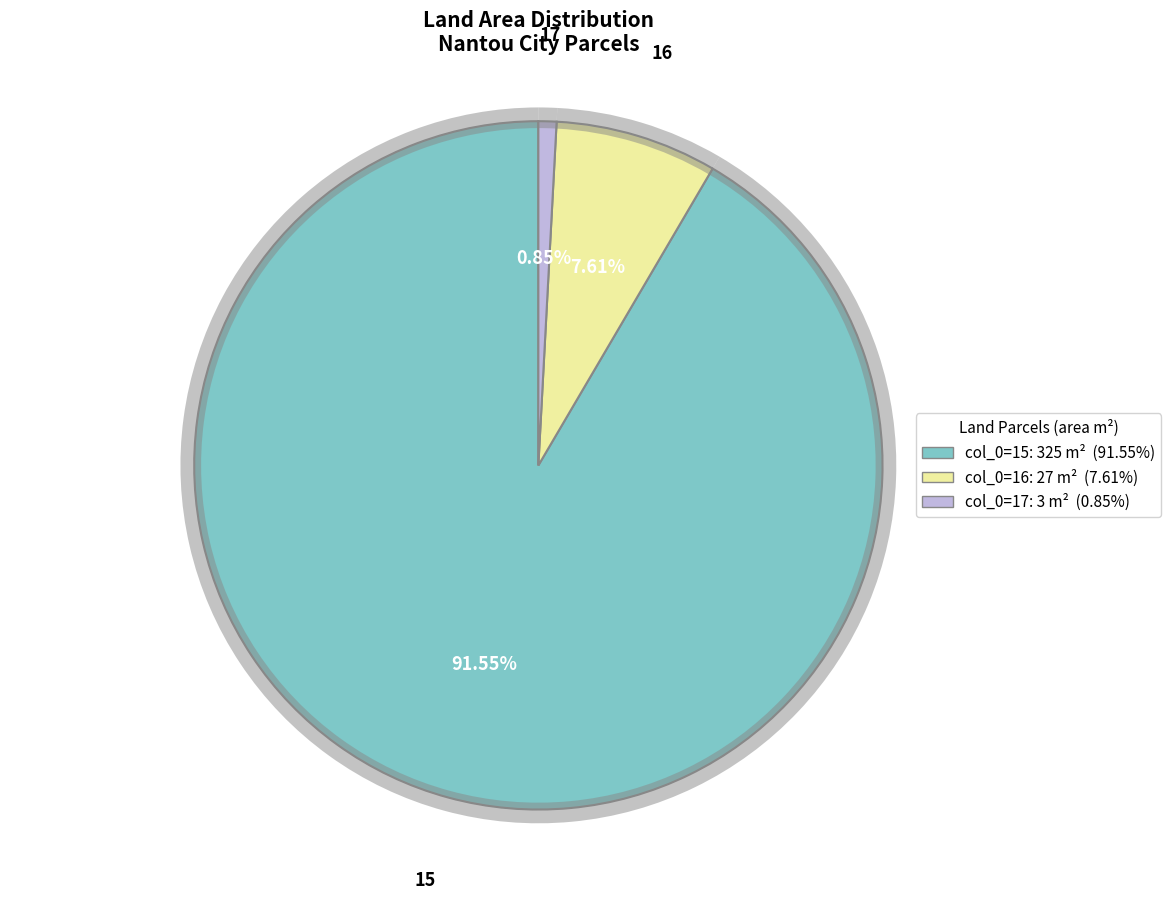

Does 16 represent more than half of the total?

No